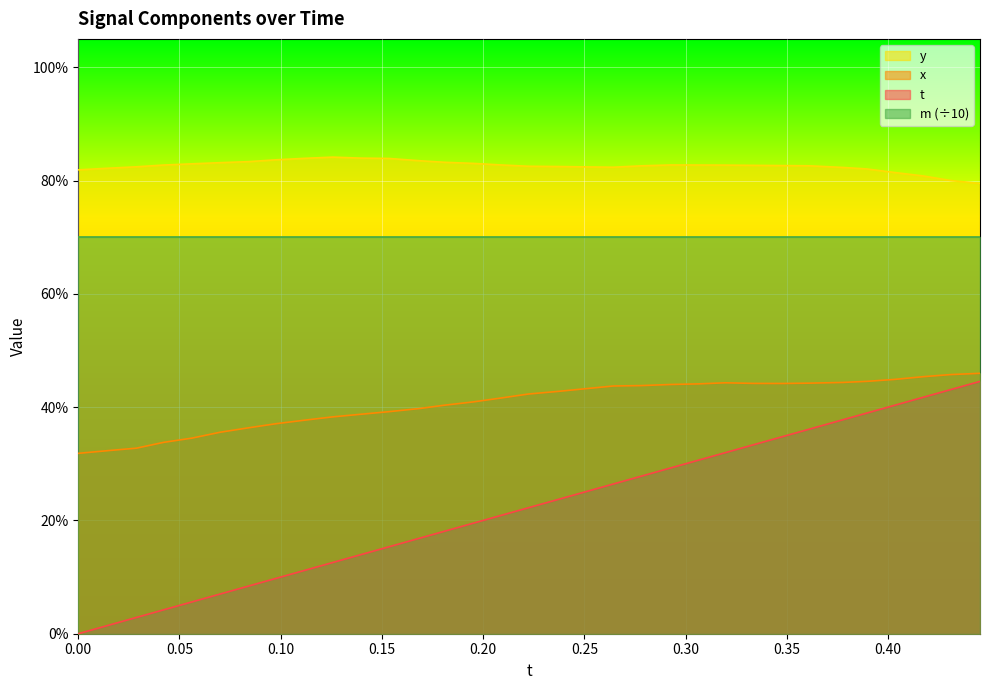

Which series has the largest range (max minus min)?

t